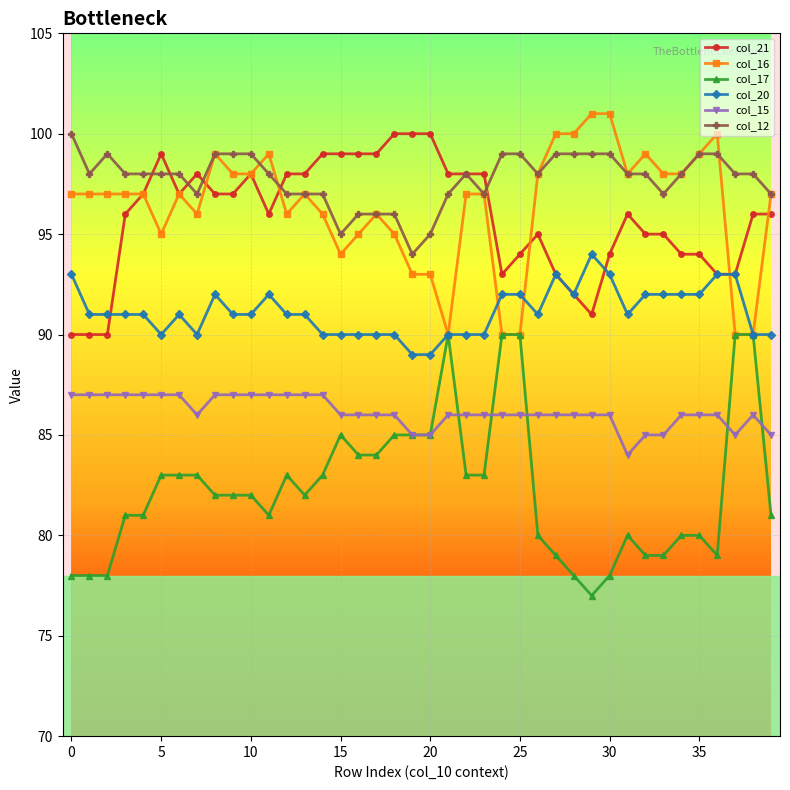

Which series has the largest range (max minus min)?

col_17